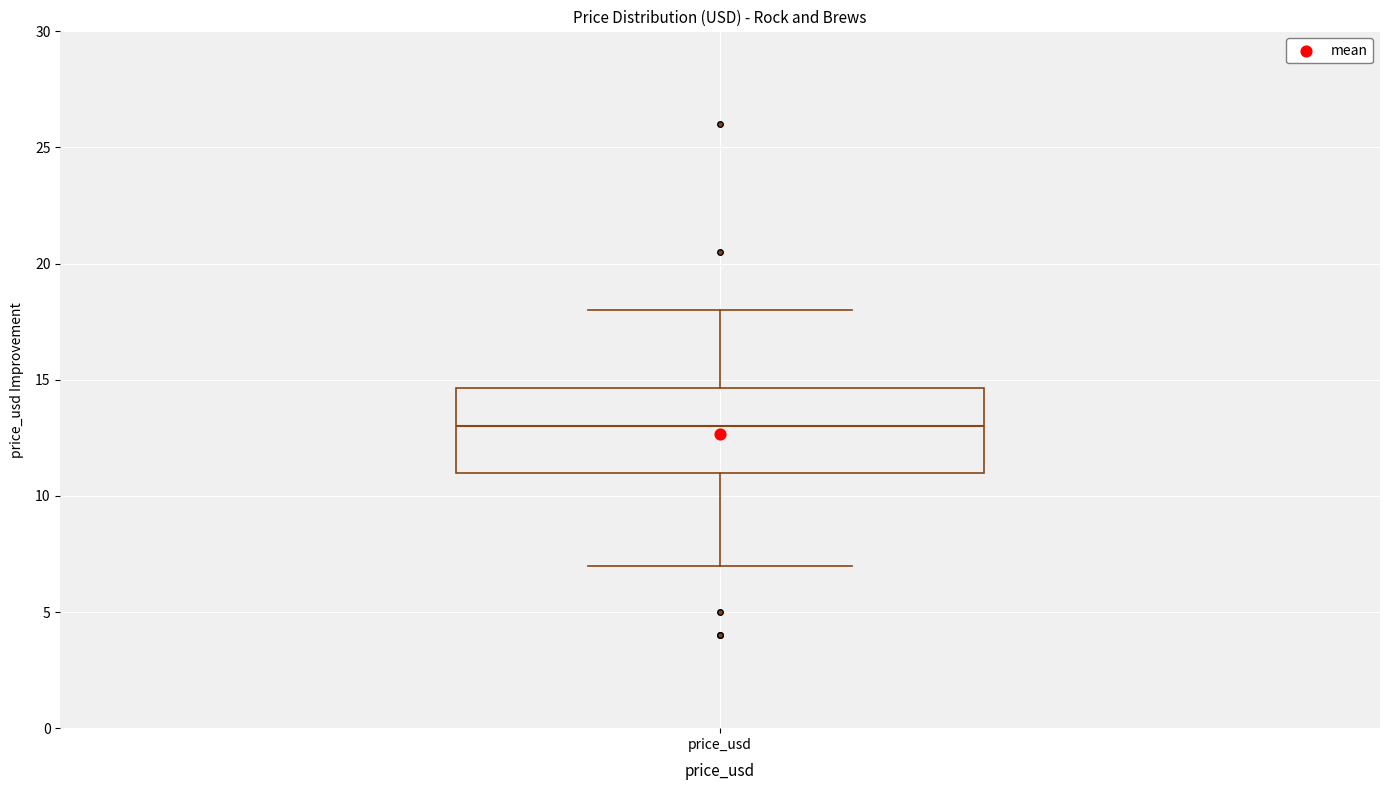

Read this box plot against the y-axis: the position of the median line, the range covered by the box, and the ends of both whiskers. The values are not printed on the chart, so give them approximately, as read against the axis.

median 13.0, box 11.0 to 14.5, whiskers 7.0 to 18.0